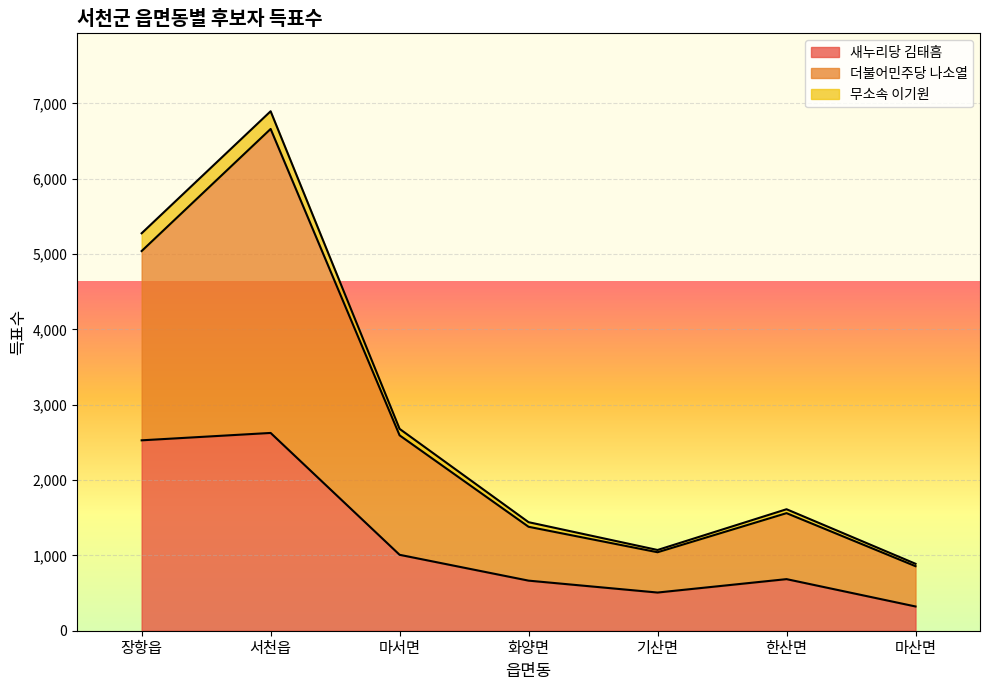

The value of 새누리당 김태흠 at 마서면 is 1008. True or false?

True